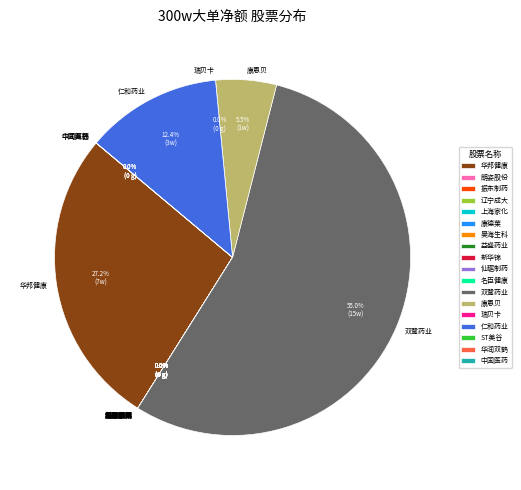

True or false: 上海家化 accounts for 1% of the total.

False